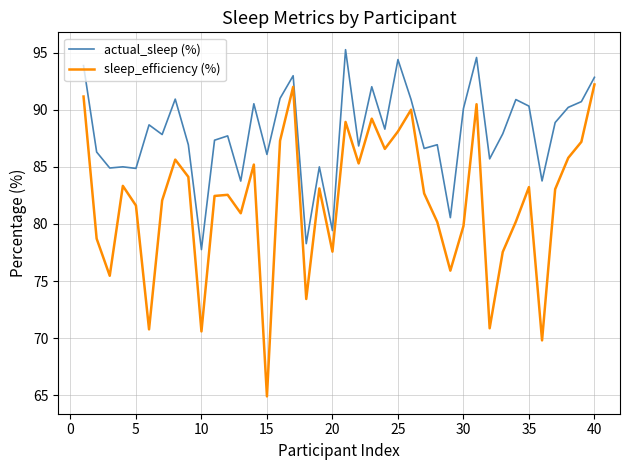

Count the number of categories in the chart.

40